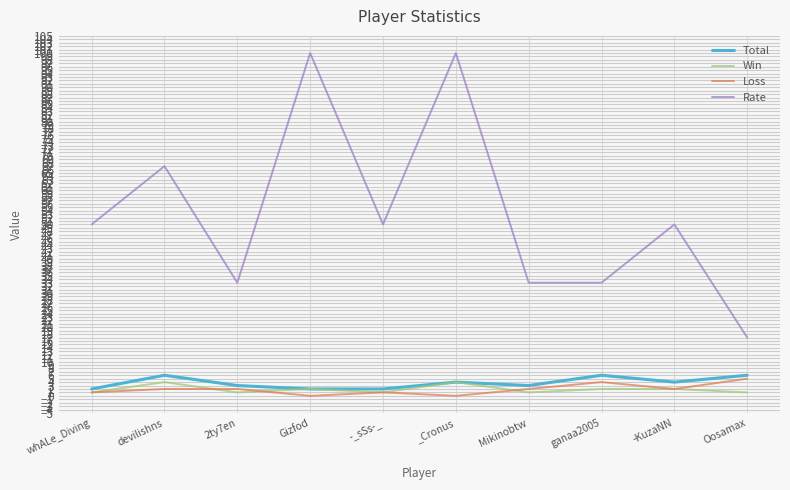

At how many categories does at least one series exceed 10?

10